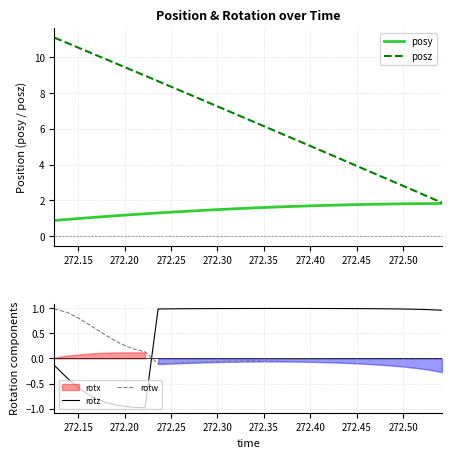

Does the chart display data point markers on the line(s)?

No